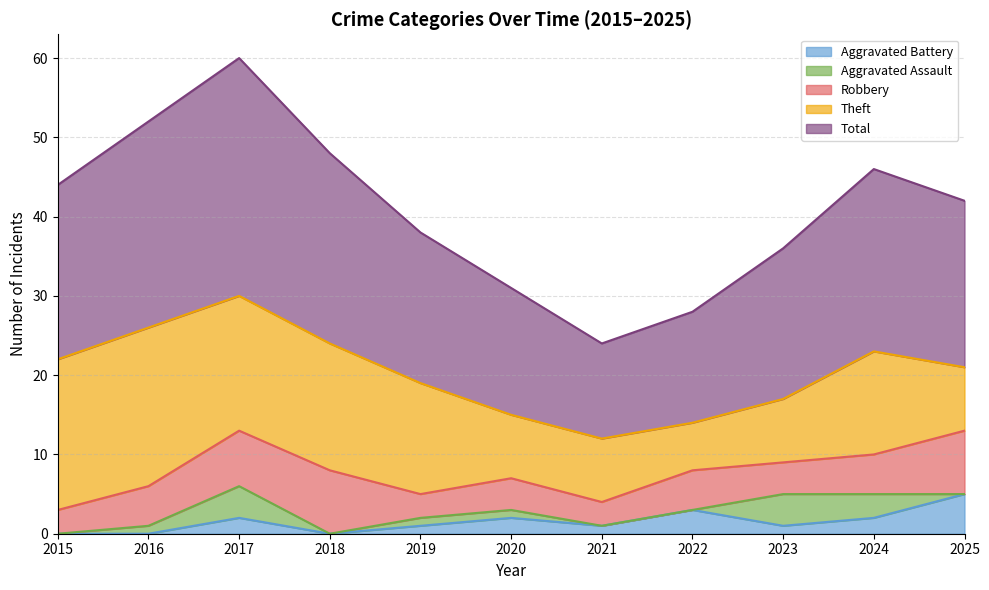

At how many categories does at least one series exceed 26?

1